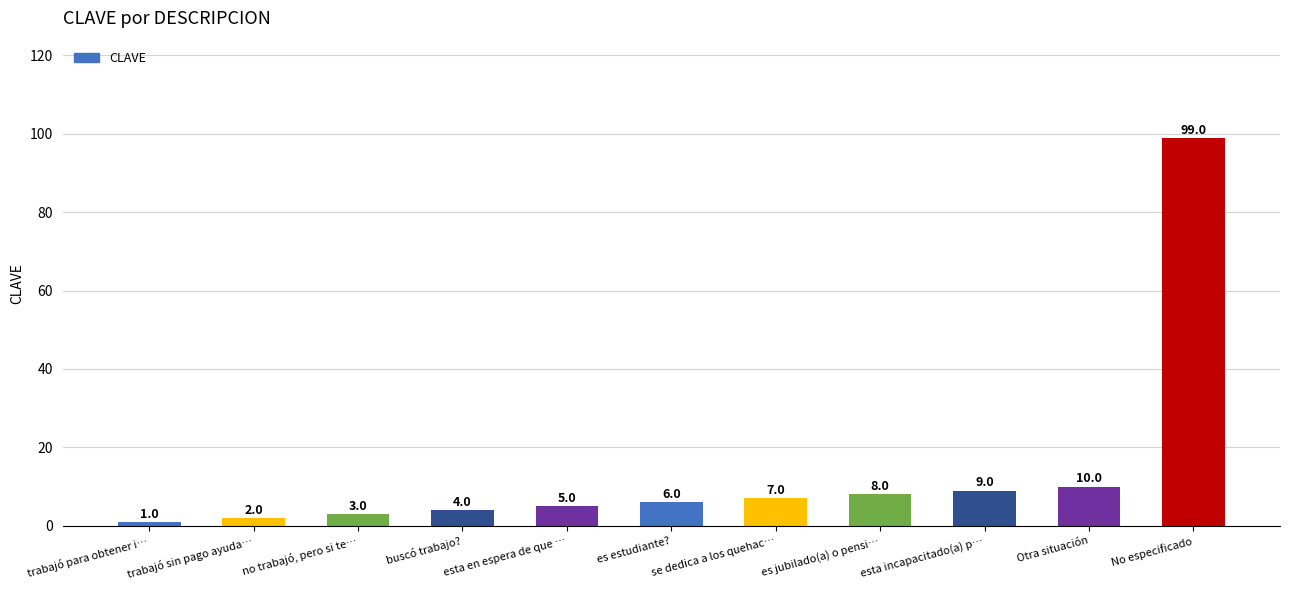

Rank the categories by value from highest to lowest.

No especificado, Otra situación, esta incapacitado(a) p…, es jubilado(a) o pensi…, se dedica a los quehac…, es estudiante?, esta en espera de que …, buscó trabajo?, no trabajó, pero si te…, trabajó sin pago ayuda…, trabajó para obtener i…